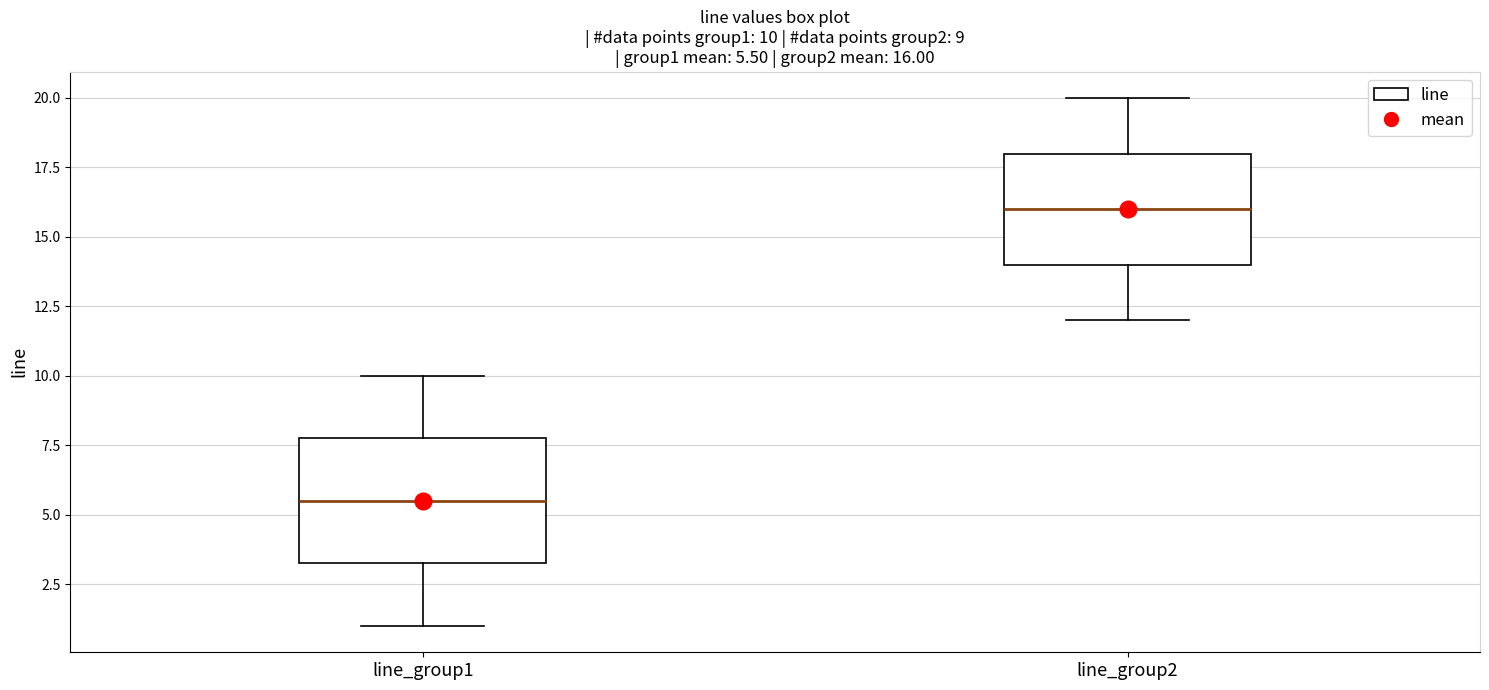

Which box is the tallest, from its lower edge to its upper edge?

line_group1